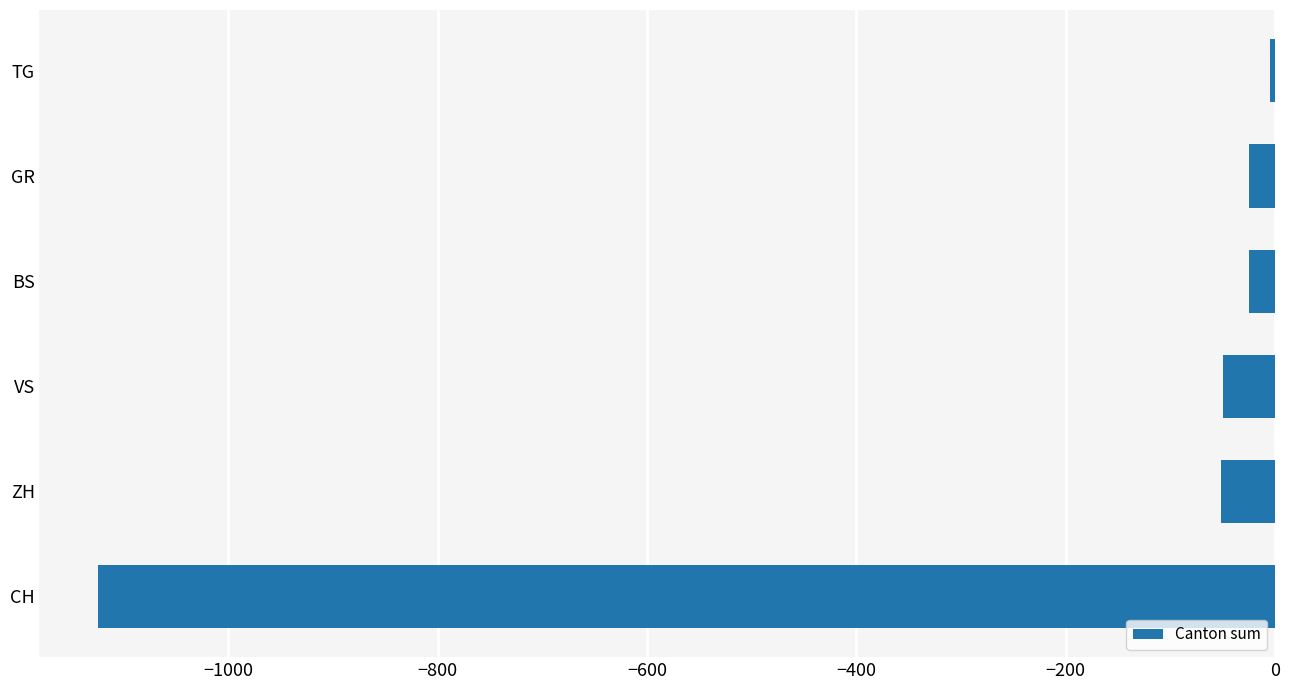

What is the smallest value displayed?

-1124